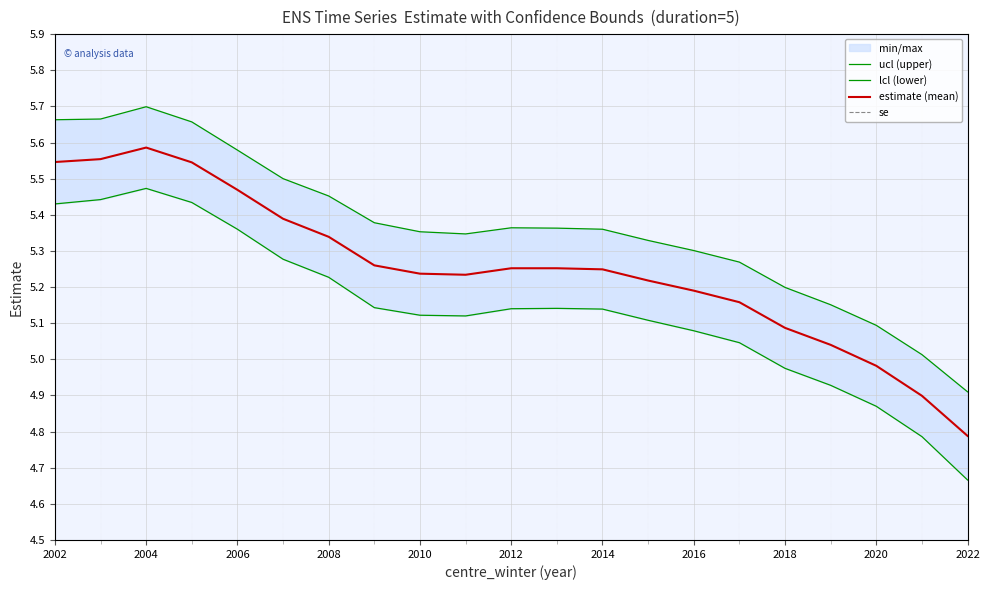

True or false: lcl (lower) and ucl (upper) intersect in this chart.

False